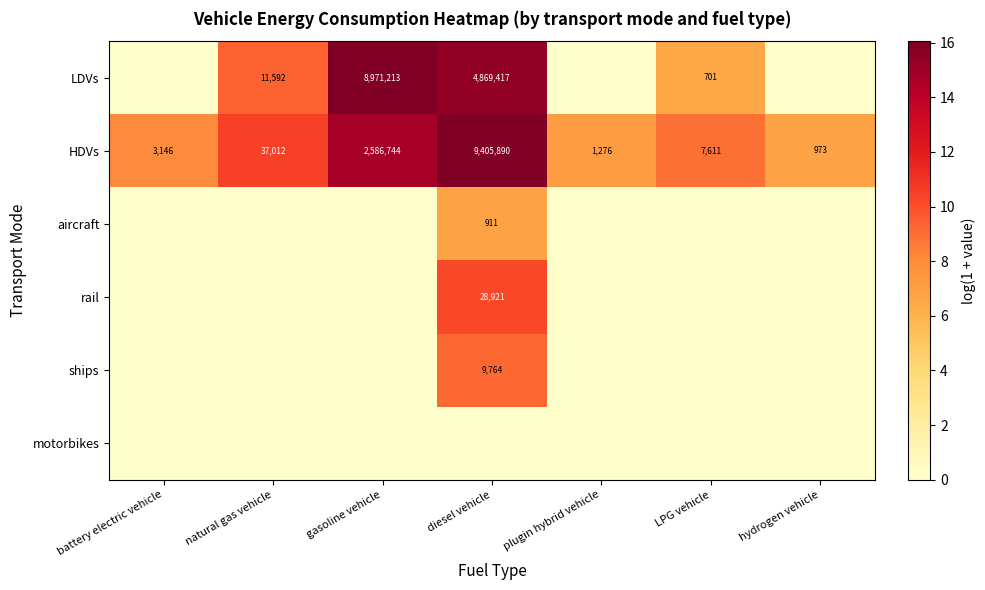

Between natural gas vehicle and diesel vehicle, which is larger?

diesel vehicle